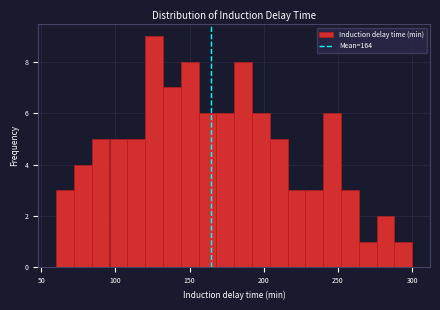

Read against the x-axis, roughly where is the centre of the tallest bar?

125